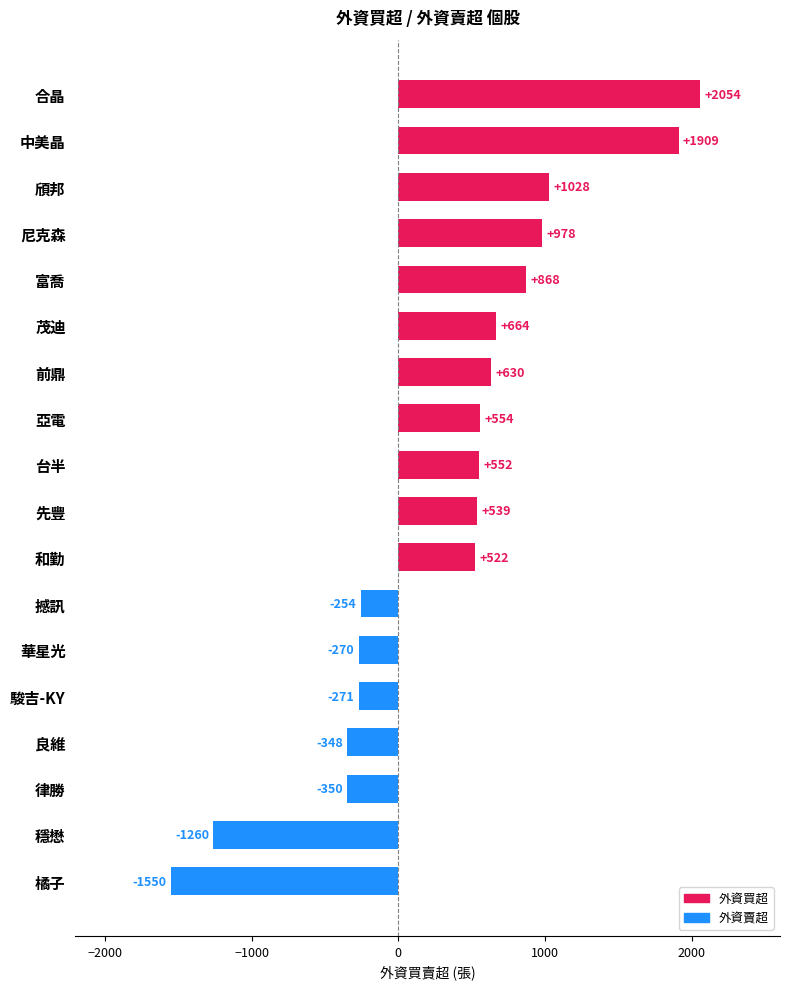

At which label is the value closest to 252?

和勤